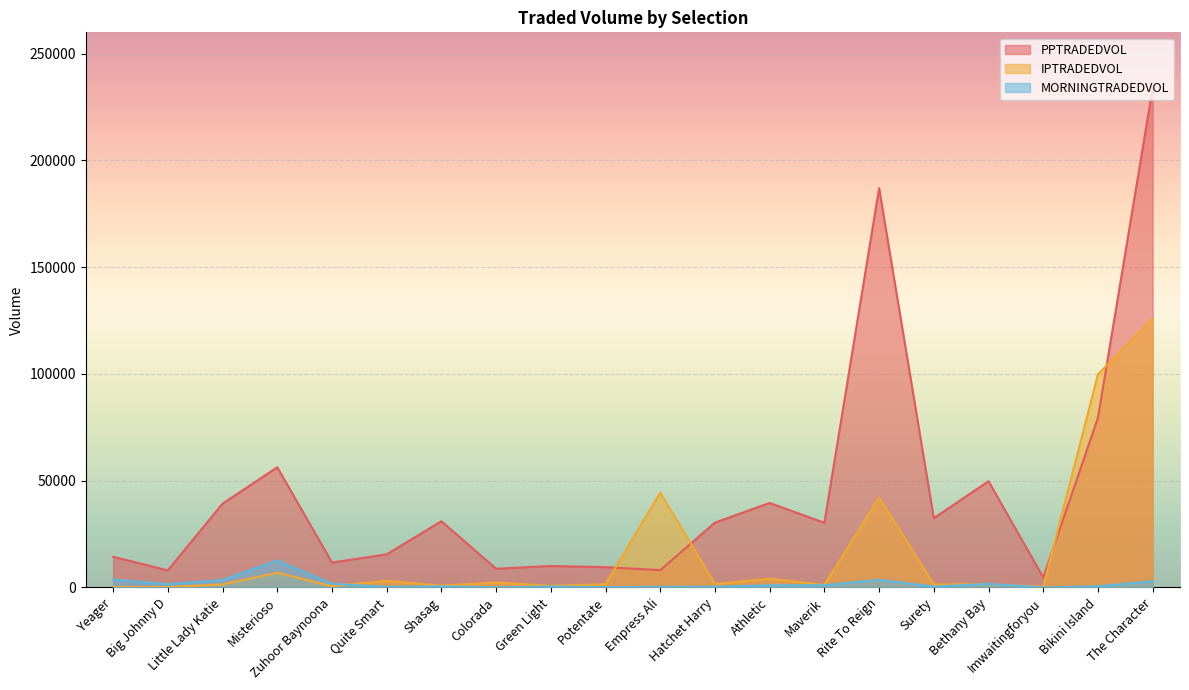

At how many categories does at least one series exceed 16922?

12